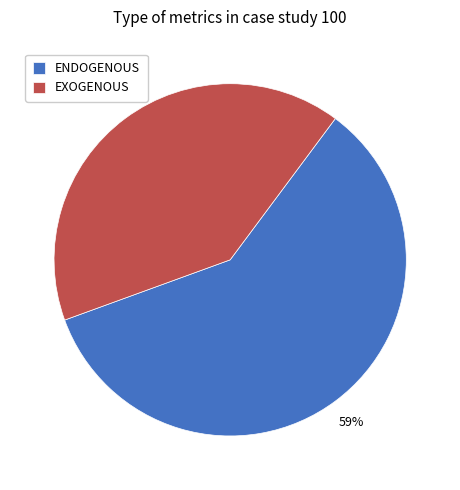

Combined, do EXOGENOUS and ENDOGENOUS account for over 50%?

Yes